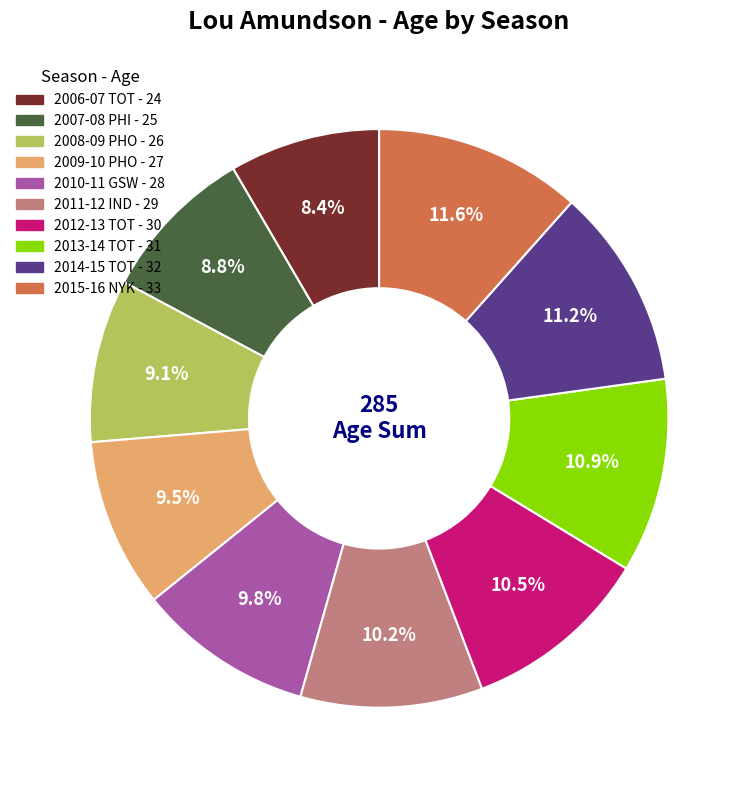

To the nearest percent, what is the average slice percentage?

10%